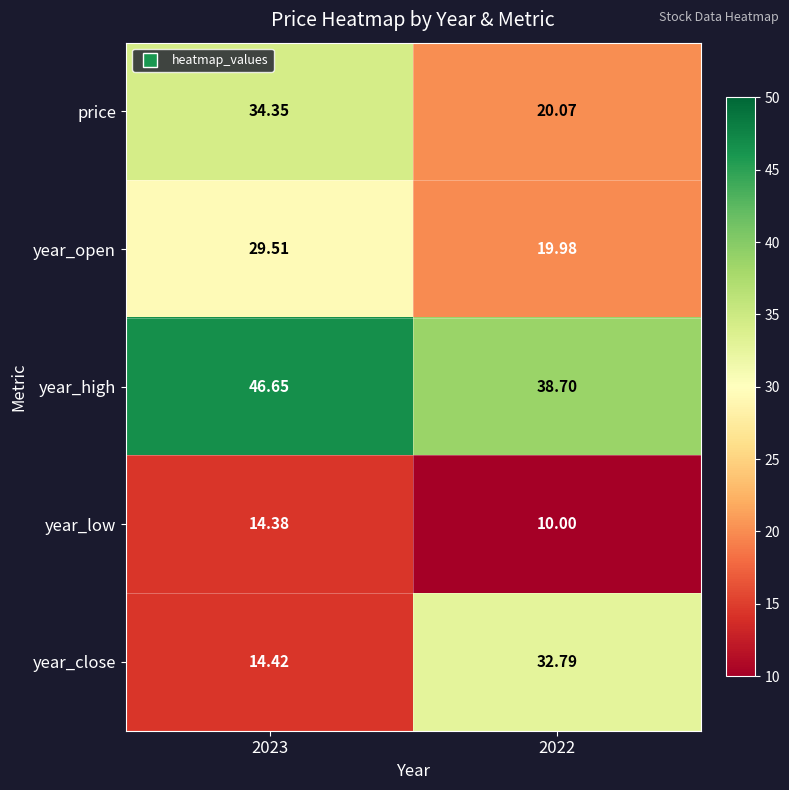

Rank the series by their maximum value, from highest to lowest.

year_high, price, year_close, year_open, year_low